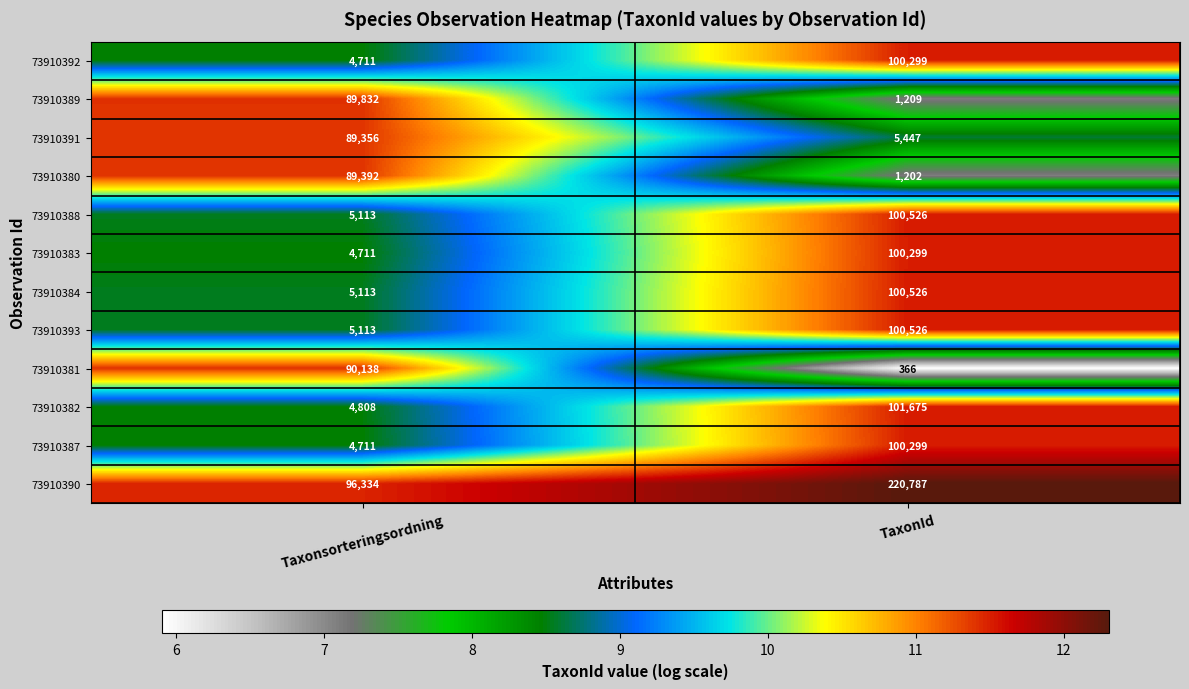

Between Taxonsorteringsordning and TaxonId, which series saw the biggest shift?

73910390